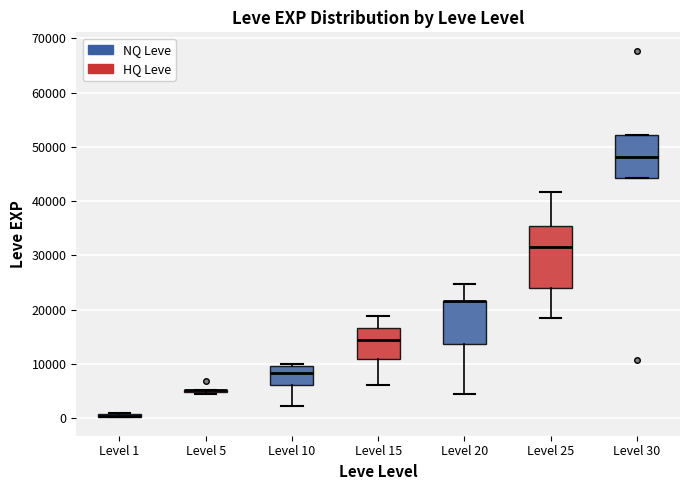

Comparing the boxes themselves (not the whiskers), which one is the tallest?

Level 25